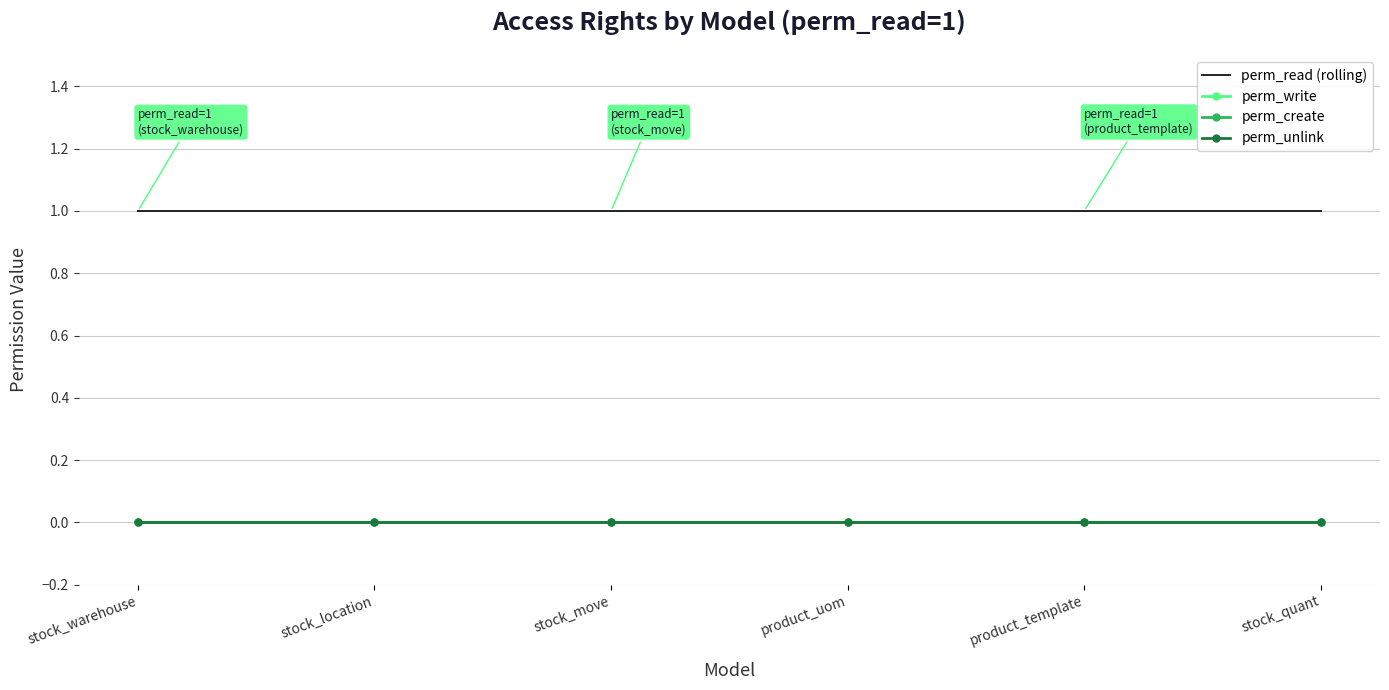

Which category has the highest value in the perm_read (rolling) series?

stock_warehouse